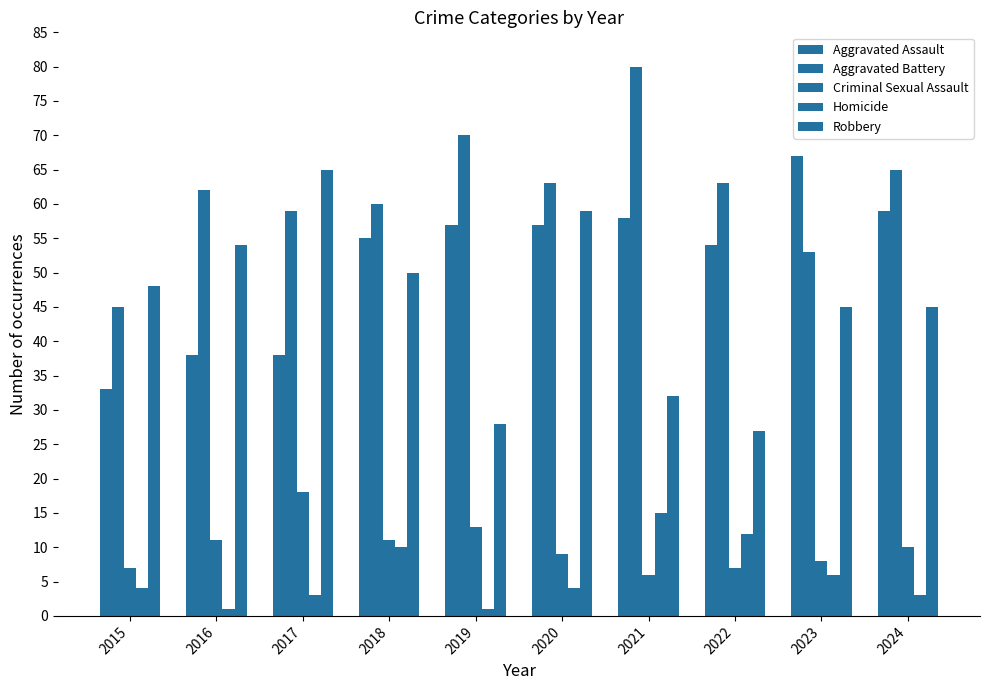

Which has a higher value, 2020 or 2022?

2020